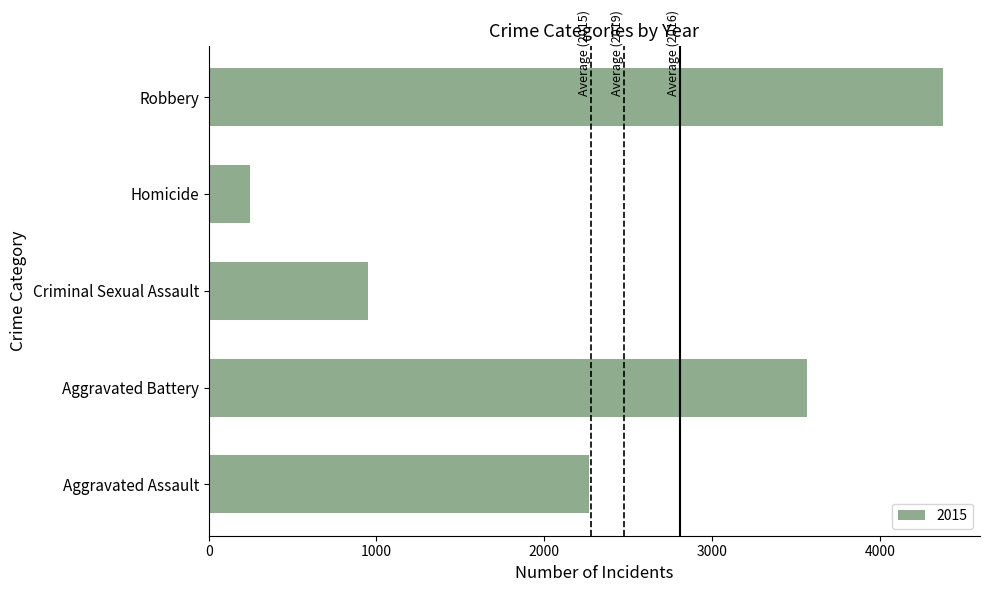

What value does the data have at Homicide, to the nearest 100?

200